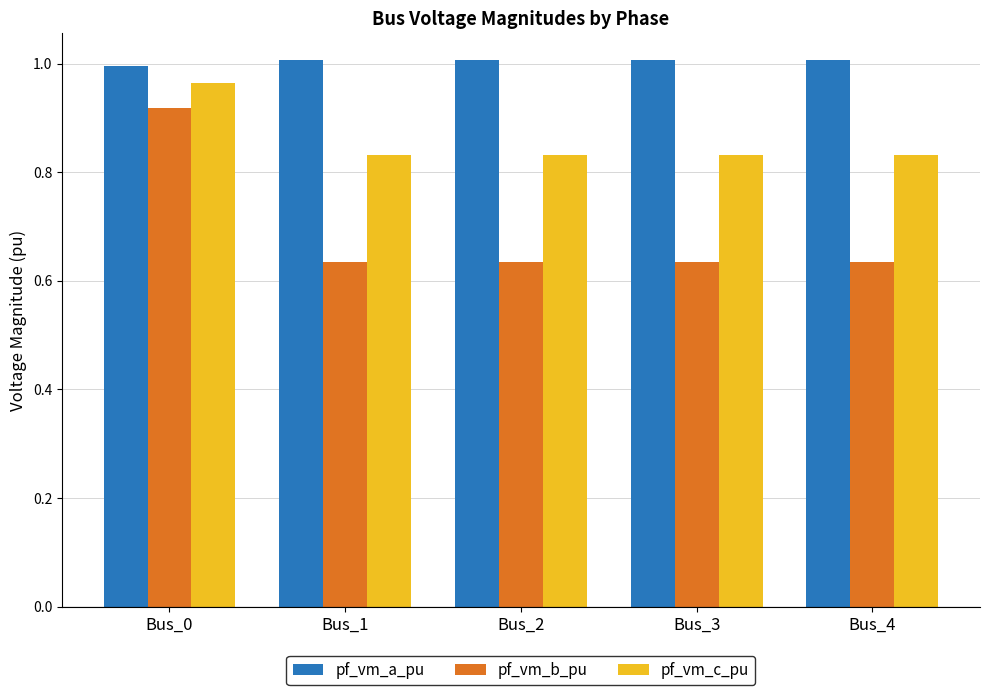

Where does the pf_vm_a_pu series first go above 1?

Bus_1